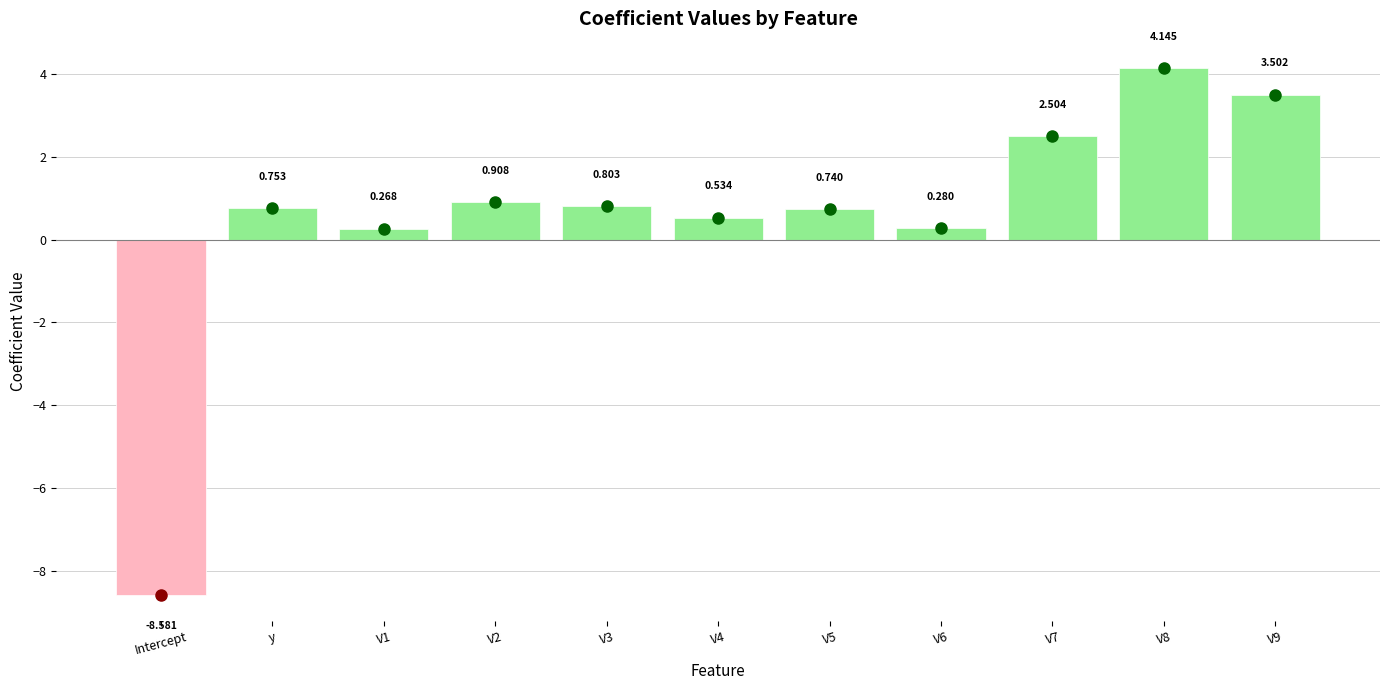

Which has a higher value, V5 or y?

y